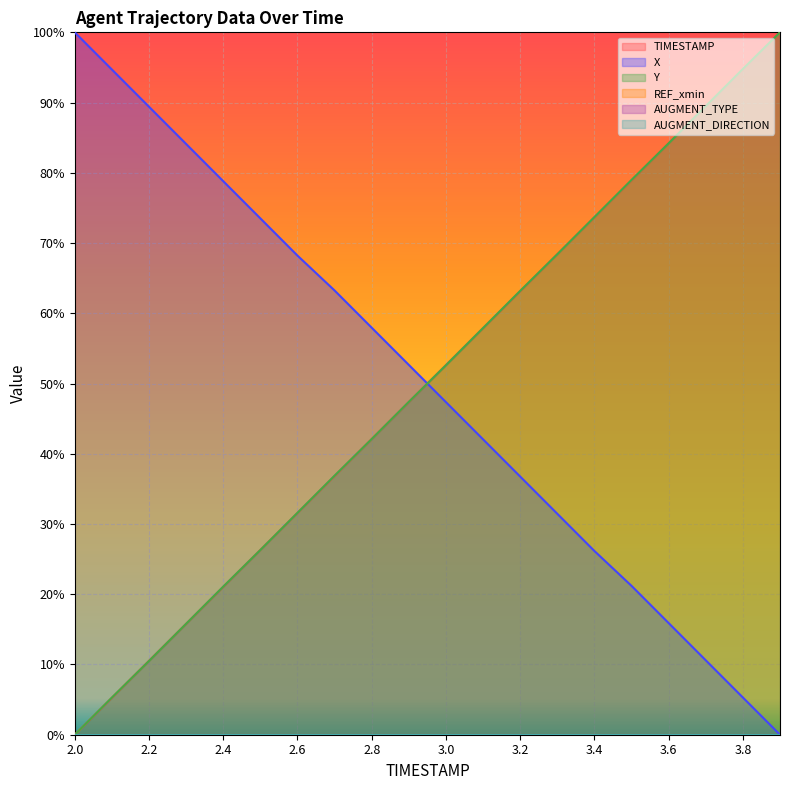

Between which two adjacent categories do Y and X first intersect?

2.9 and 3.0